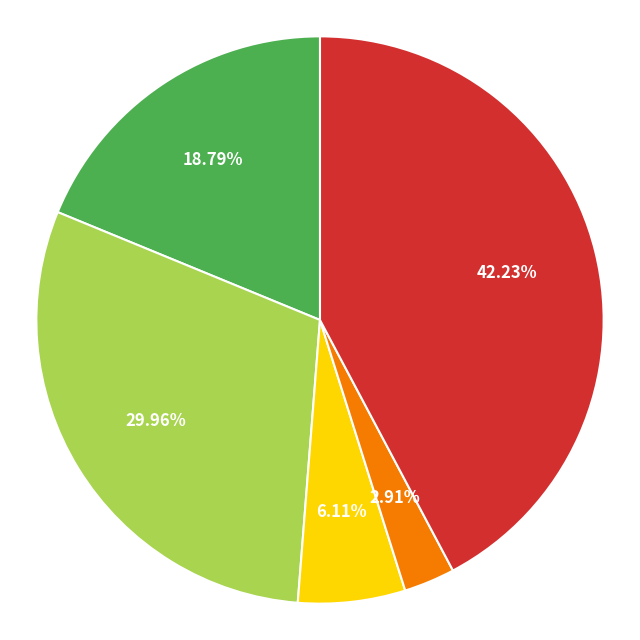

How many segments does this pie chart have?

5